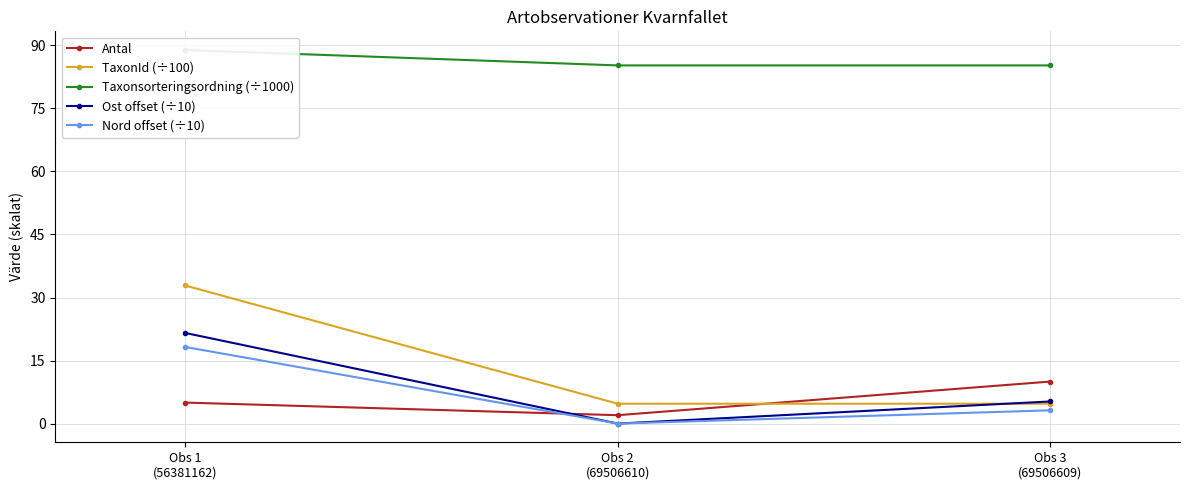

Between Obs 2
(69506610) and Obs 1
(56381162), which is larger?

Obs 1
(56381162)